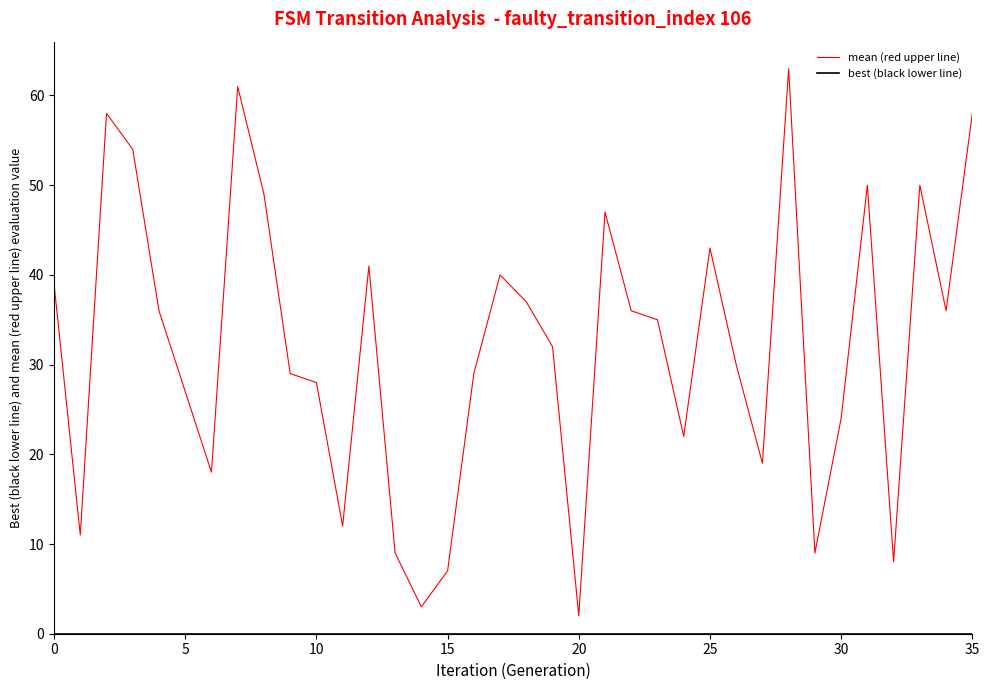

Which series has the largest range (max minus min)?

mean (red upper line)